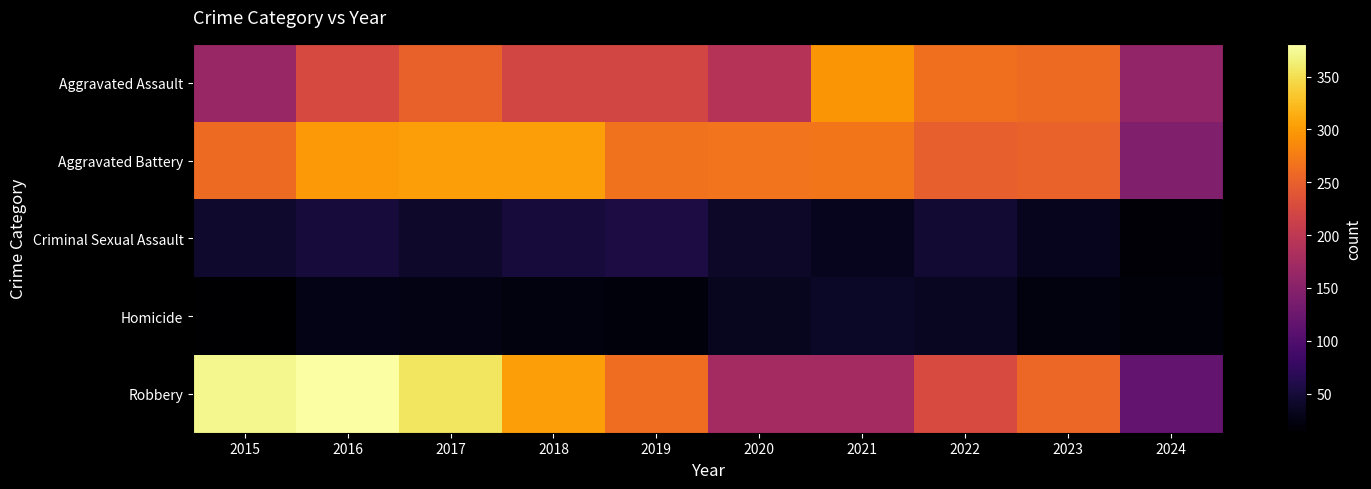

What is the total value across all series at 2021?

811